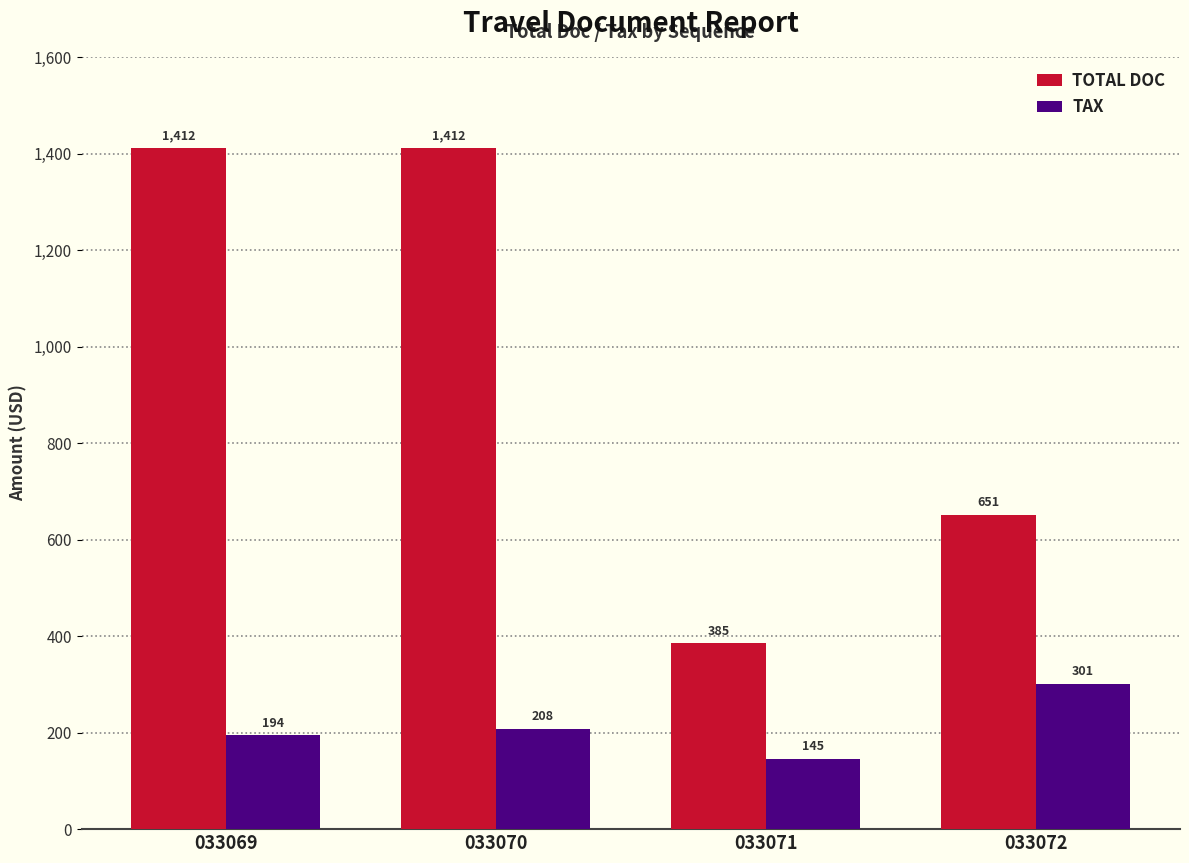

What is the minimum value for TAX?

144.9